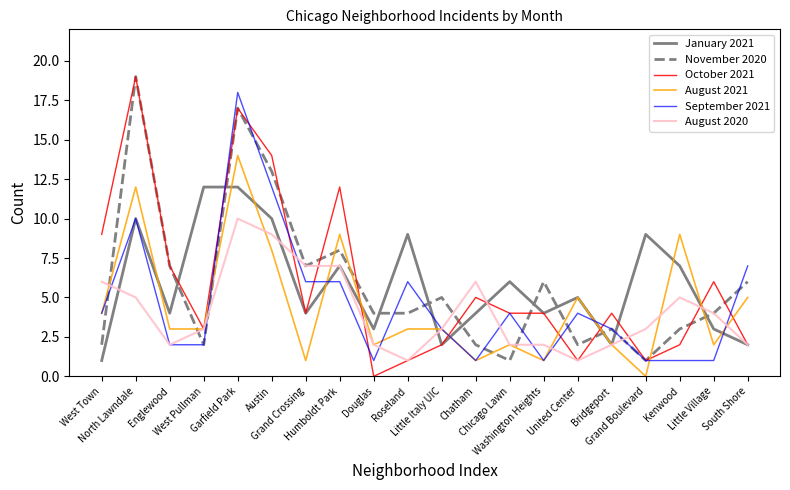

What position from the right is Bridgeport?

5